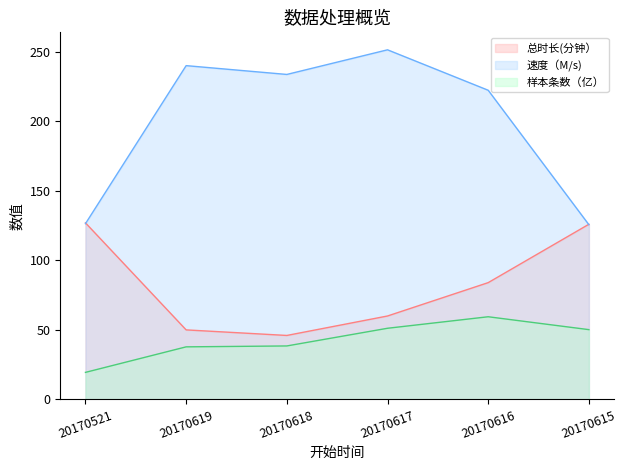

At which label is 总时长(分钟） closest to 86?

20170616